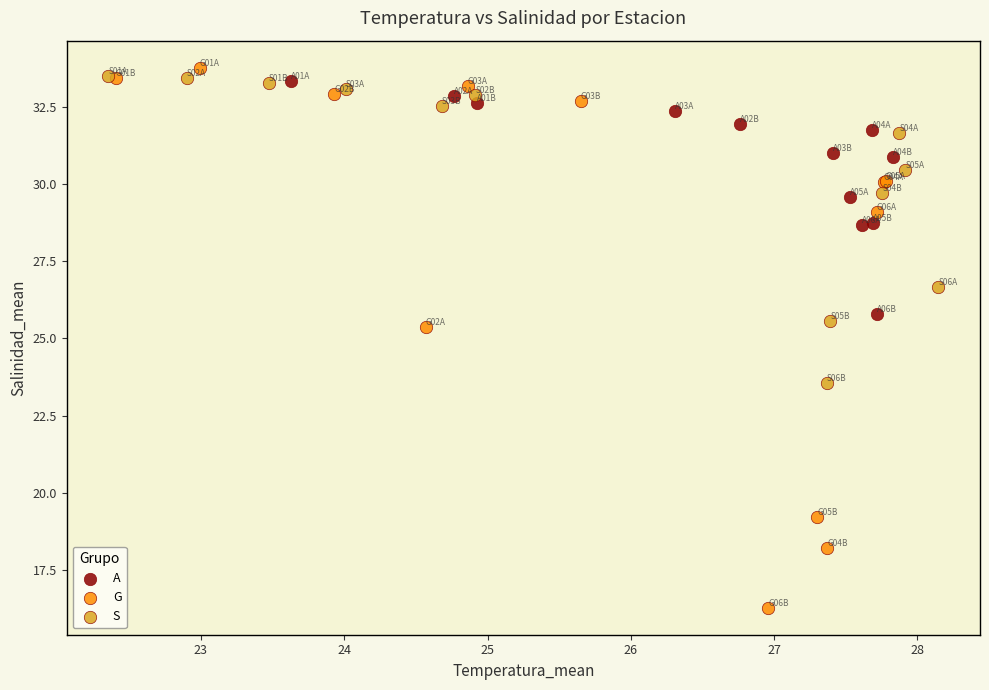

Which series has the largest Y range (max minus min)?

G